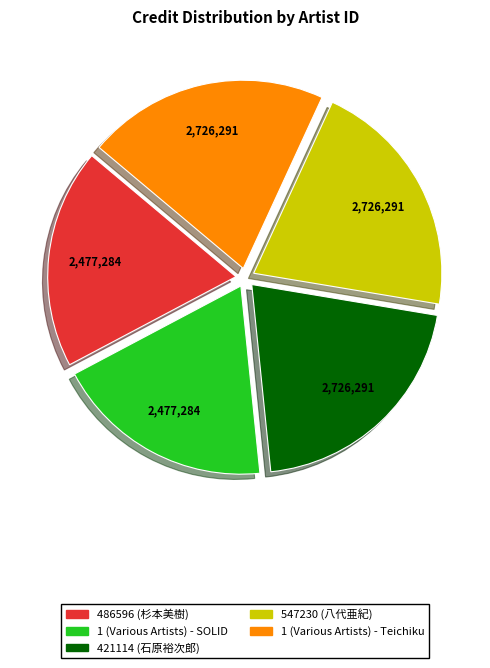

Does 1 (Various Artists) - Teichiku represent more than half of the total?

No